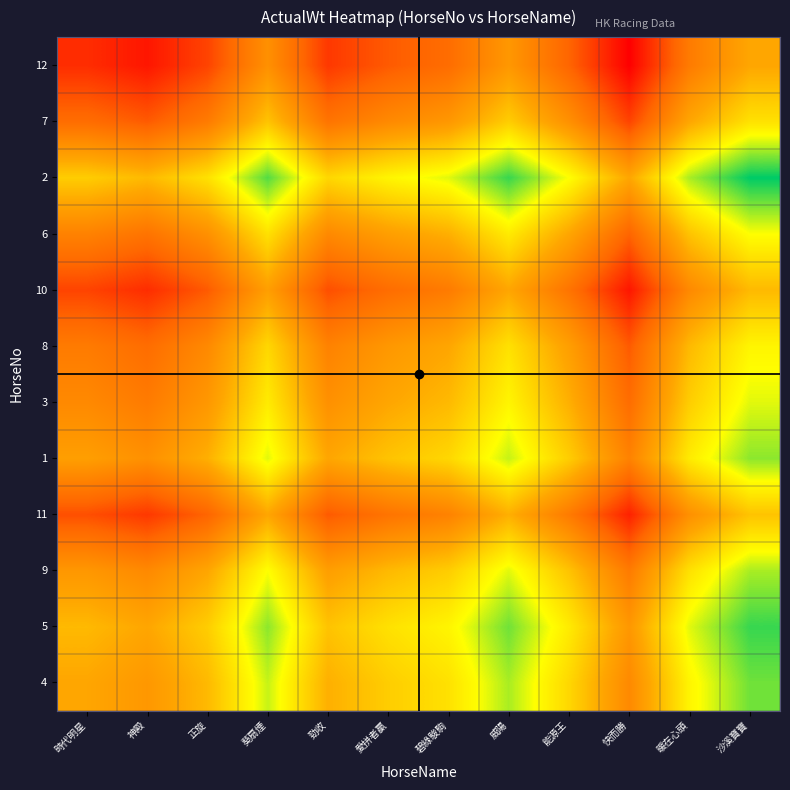

Reading left to right, what are all the values shown in this chart?

4: 時代明星=0.0	神殿=-0.1	正旋=0.1	葵扇煙=0.6	勁收=0.1	愛拼者贏=0.2	碧綠駿駒=0.3	威陽=0.7	能源王=0.3	快而勝=-0.2	暖在心頭=0.4	沙溪寶寶=0.8
5: 時代明星=0.1	神殿=0.0	正旋=0.2	葵扇煙=0.7	勁收=0.2	愛拼者贏=0.3	碧綠駿駒=0.4	威陽=0.8	能源王=0.4	快而勝=-0.1	暖在心頭=0.6	沙溪寶寶=0.9
9: 時代明星=-0.1	神殿=-0.2	正旋=0.0	葵扇煙=0.5	勁收=-0.1	愛拼者贏=0.1	碧綠駿駒=0.2	威陽=0.6	能源王=0.2	快而勝=-0.3	暖在心頭=0.3	沙溪寶寶=0.7
11: 時代明星=-0.6	神殿=-0.7	正旋=-0.5	葵扇煙=0.0	勁收=-0.6	愛拼者贏=-0.4	碧綠駿駒=-0.3	威陽=0.1	能源王=-0.3	快而勝=-0.8	暖在心頭=-0.2	沙溪寶寶=0.2
1: 時代明星=-0.1	神殿=-0.2	正旋=0.1	葵扇煙=0.6	勁收=0.0	愛拼者贏=0.2	碧綠駿駒=0.3	威陽=0.6	能源王=0.2	快而勝=-0.3	暖在心頭=0.4	沙溪寶寶=0.7
3: 時代明星=-0.2	神殿=-0.3	正旋=-0.1	葵扇煙=0.4	勁收=-0.2	愛拼者贏=0.0	碧綠駿駒=0.1	威陽=0.4	能源王=0.1	快而勝=-0.4	暖在心頭=0.2	沙溪寶寶=0.6
8: 時代明星=-0.3	神殿=-0.4	正旋=-0.2	葵扇煙=0.3	勁收=-0.3	愛拼者贏=-0.1	碧綠駿駒=0.0	威陽=0.3	能源王=-0.1	快而勝=-0.6	暖在心頭=0.1	沙溪寶寶=0.4
10: 時代明星=-0.7	神殿=-0.8	正旋=-0.6	葵扇煙=-0.1	勁收=-0.6	愛拼者贏=-0.4	碧綠駿駒=-0.3	威陽=0.0	能源王=-0.4	快而勝=-0.9	暖在心頭=-0.2	沙溪寶寶=0.1
6: 時代明星=-0.3	神殿=-0.4	正旋=-0.2	葵扇煙=0.3	勁收=-0.2	愛拼者贏=-0.1	碧綠駿駒=0.1	威陽=0.4	能源王=0.0	快而勝=-0.5	暖在心頭=0.2	沙溪寶寶=0.5
2: 時代明星=0.2	神殿=0.1	正旋=0.3	葵扇煙=0.8	勁收=0.3	愛拼者贏=0.4	碧綠駿駒=0.6	威陽=0.9	能源王=0.5	快而勝=0.0	暖在心頭=0.7	沙溪寶寶=1.0
7: 時代明星=-0.4	神殿=-0.6	正旋=-0.3	葵扇煙=0.2	勁收=-0.4	愛拼者贏=-0.2	碧綠駿駒=-0.1	威陽=0.2	能源王=-0.2	快而勝=-0.7	暖在心頭=0.0	沙溪寶寶=0.3
12: 時代明星=-0.8	神殿=-0.9	正旋=-0.7	葵扇煙=-0.2	勁收=-0.7	愛拼者贏=-0.6	碧綠駿駒=-0.4	威陽=-0.1	能源王=-0.5	快而勝=-1.0	暖在心頭=-0.3	沙溪寶寶=0.0